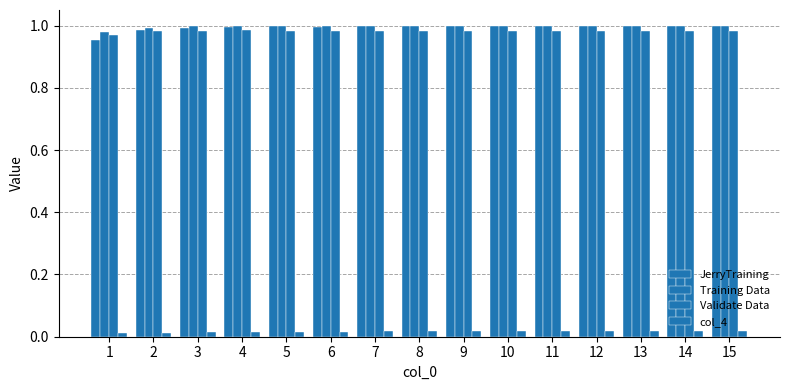

Reading left to right, transcribe all the data shown in this chart.

JerryTraining: 1=1.0	2=1.0	3=1.0	4=1.0	5=1.0	6=1.0	7=1.0	8=1.0	9=1.0	10=1.0	11=1.0	12=1.0	13=1.0	14=1.0	15=1.0
Training Data: 1=1.0	2=1.0	3=1.0	4=1.0	5=1.0	6=1.0	7=1.0	8=1.0	9=1.0	10=1.0	11=1.0	12=1.0	13=1.0	14=1.0	15=1.0
Validate Data: 1=1.0	2=1.0	3=1.0	4=1.0	5=1.0	6=1.0	7=1.0	8=1.0	9=1.0	10=1.0	11=1.0	12=1.0	13=1.0	14=1.0	15=1.0
col_4: 1=0.0	2=0.0	3=0.0	4=0.0	5=0.0	6=0.0	7=0.0	8=0.0	9=0.0	10=0.0	11=0.0	12=0.0	13=0.0	14=0.0	15=0.0